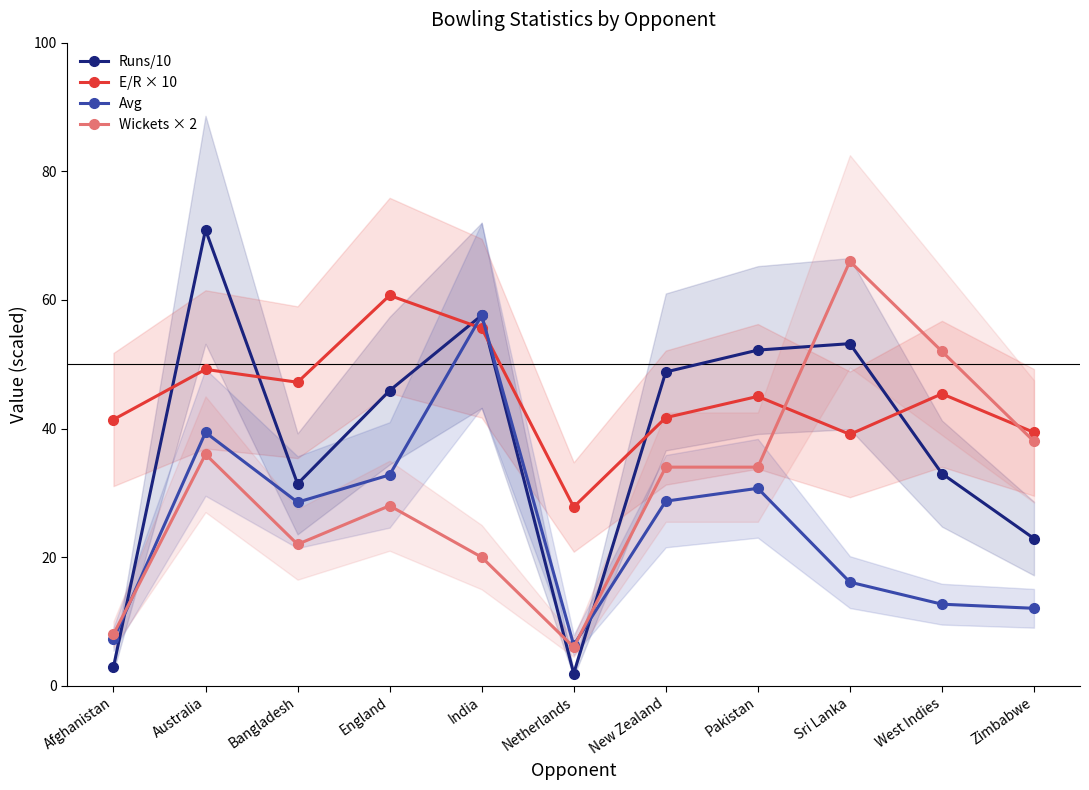

Count the number of data series in this chart.

4